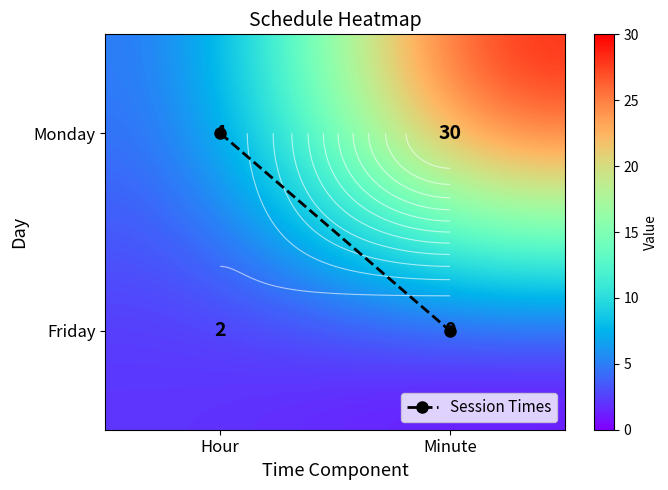

True or false: Monday has a value of 30 at Minute.

True